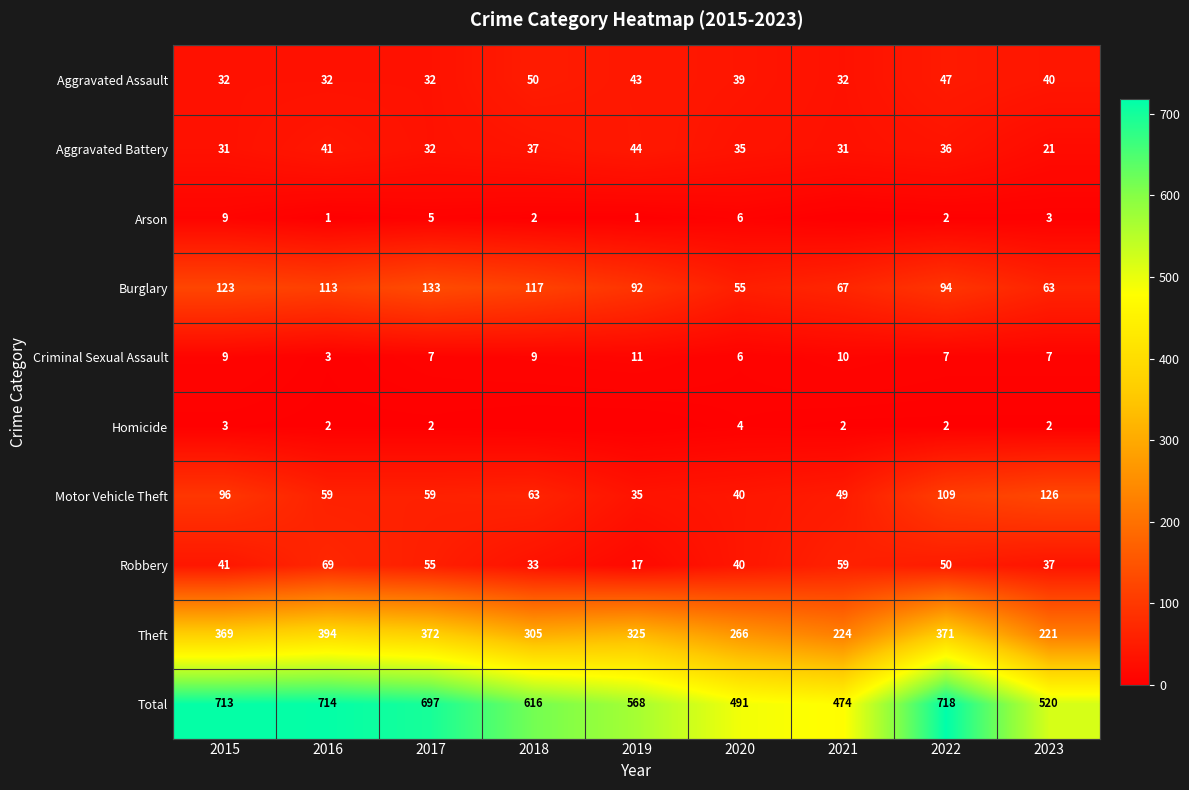

Is the value of Robbery at 2018 greater than the value of Burglary at 2022?

No